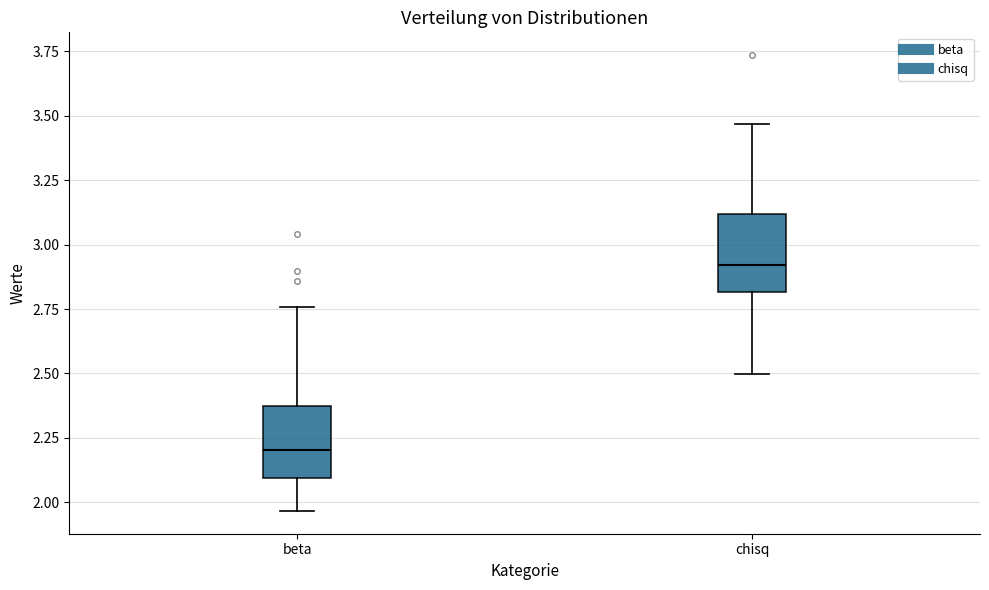

Which box has the lowest median line?

beta